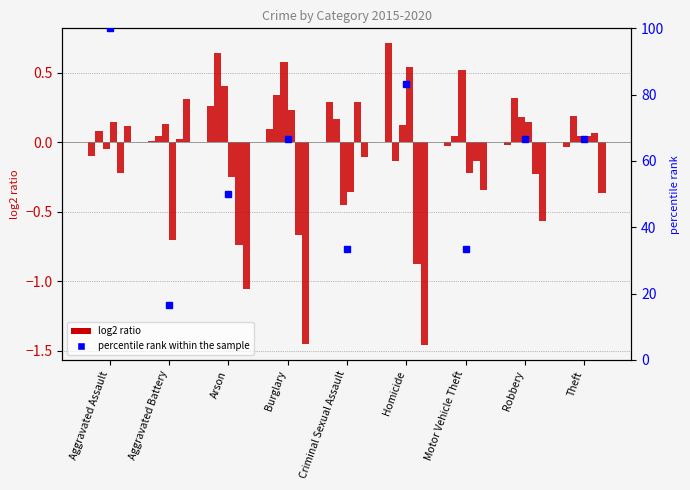

List the labels in order of value, largest first.

Aggravated Assault, Homicide, Burglary, Robbery, Theft, Arson, Criminal Sexual Assault, Motor Vehicle Theft, Aggravated Battery